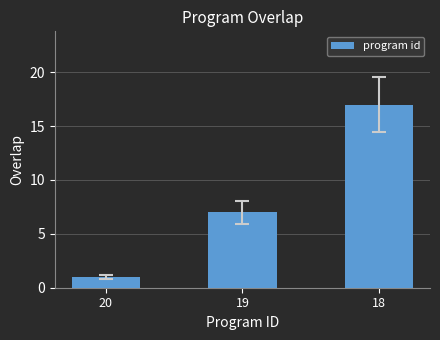

Which category has the lowest value across all series?

20